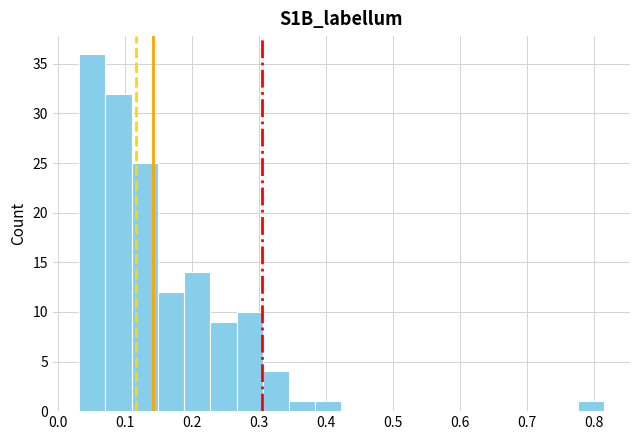

Around what value on the x-axis is the tallest bar? Give the approximate position of its centre, as read against the axis.

0.05